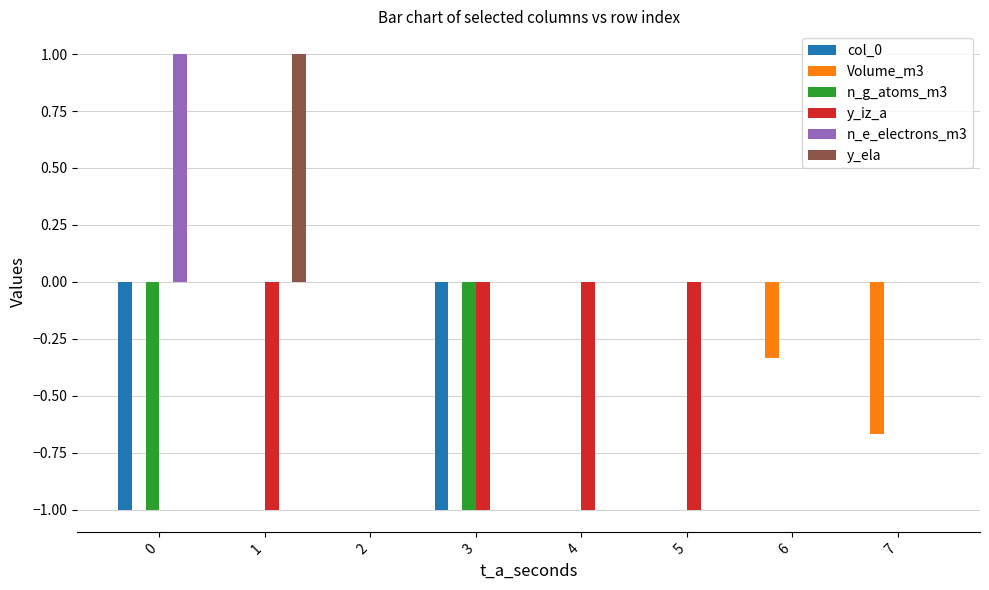

What is the total value across all series at 3?

-3.0